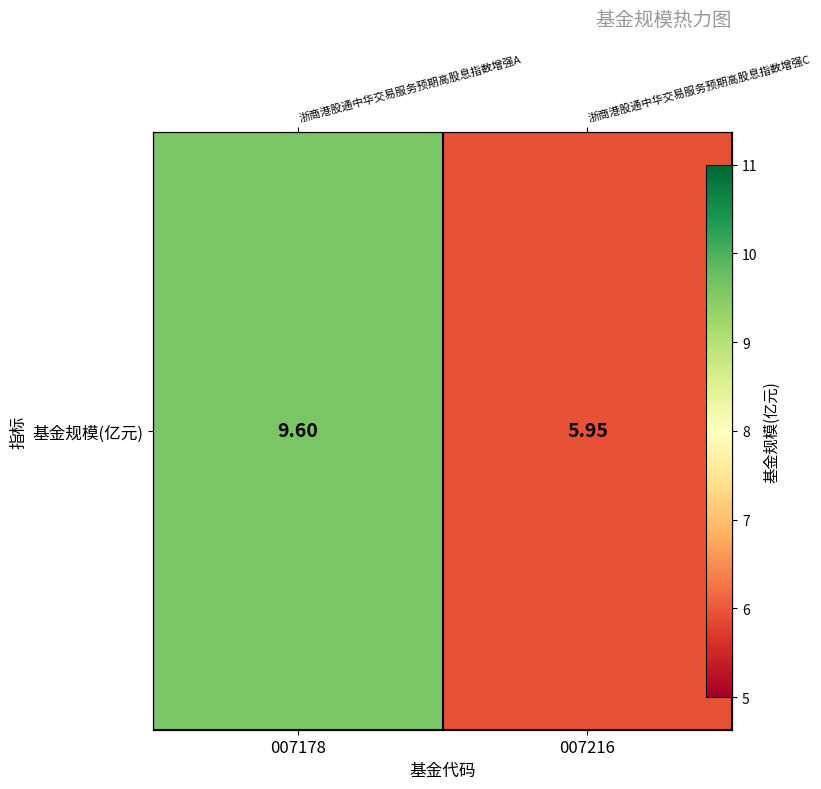

What is the smallest value displayed?

6.0